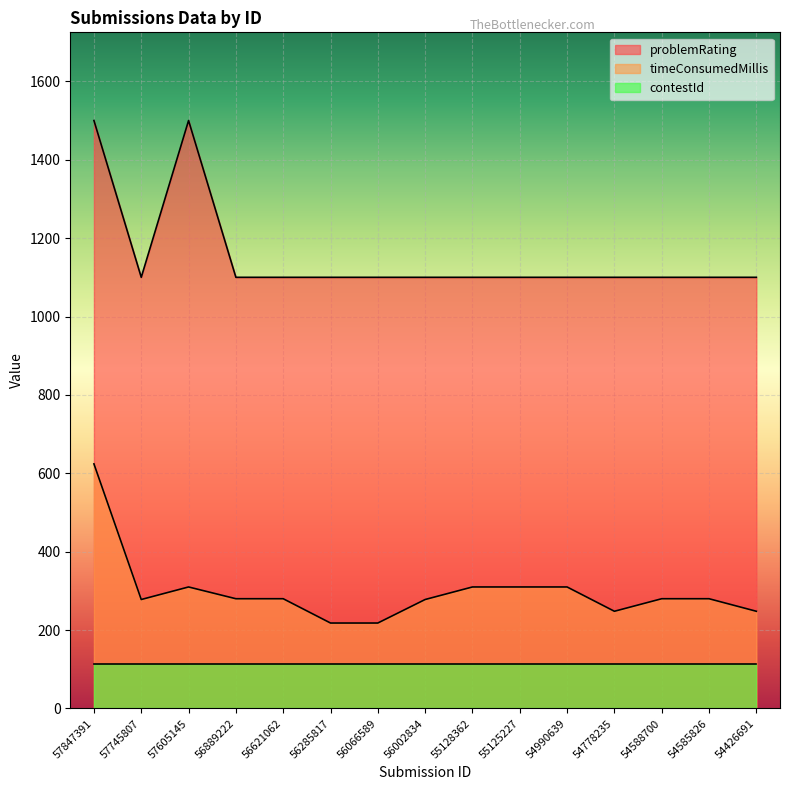

The value of problemRating at 55125227 is 1100. True or false?

True